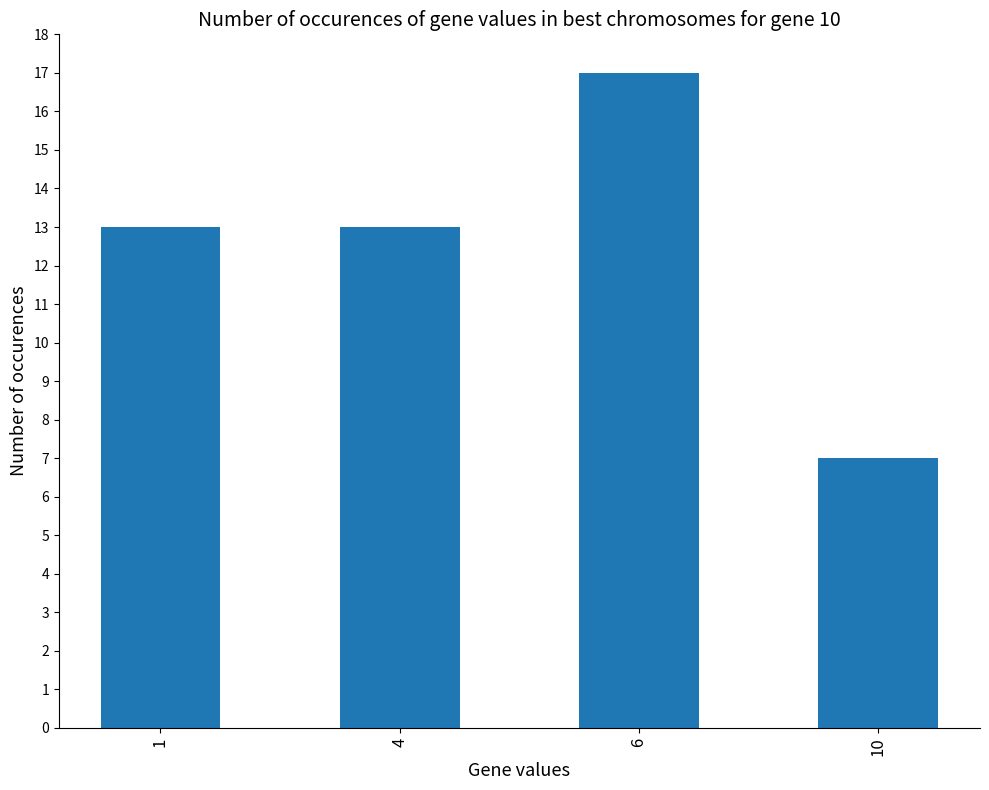

Read the value at 4.

13